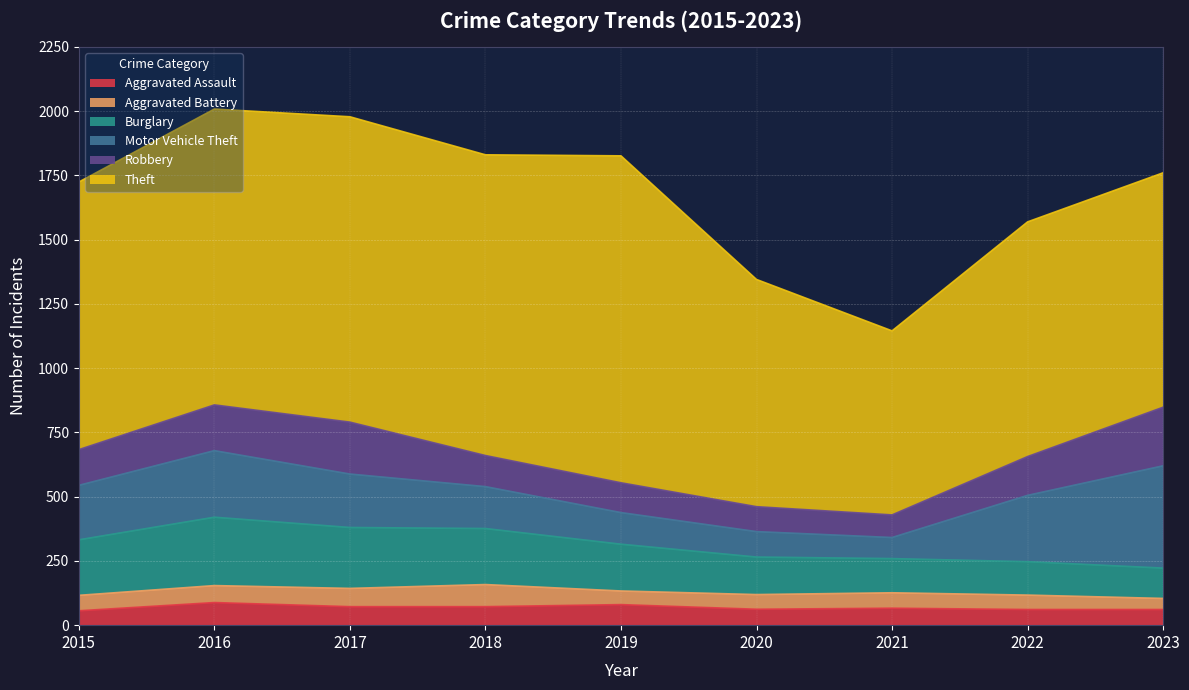

What is the sum of all Burglary values?

1646